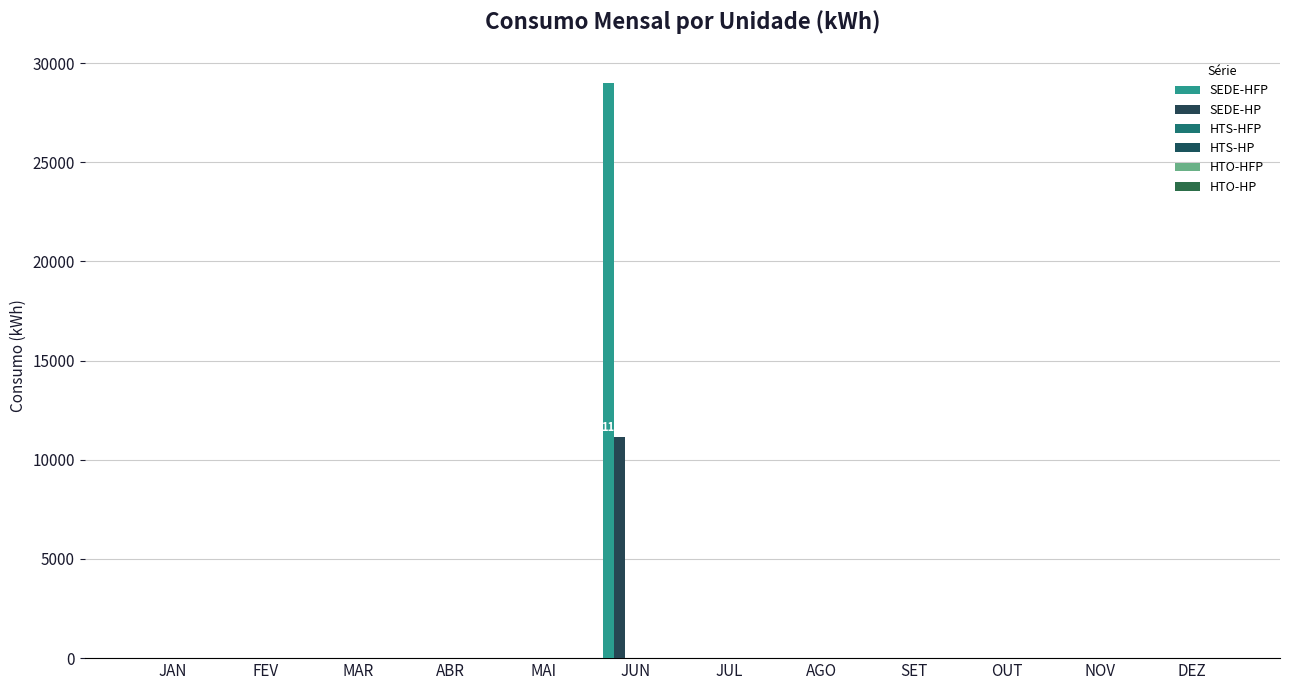

What is the label of the 6th bar from the left?

JUN